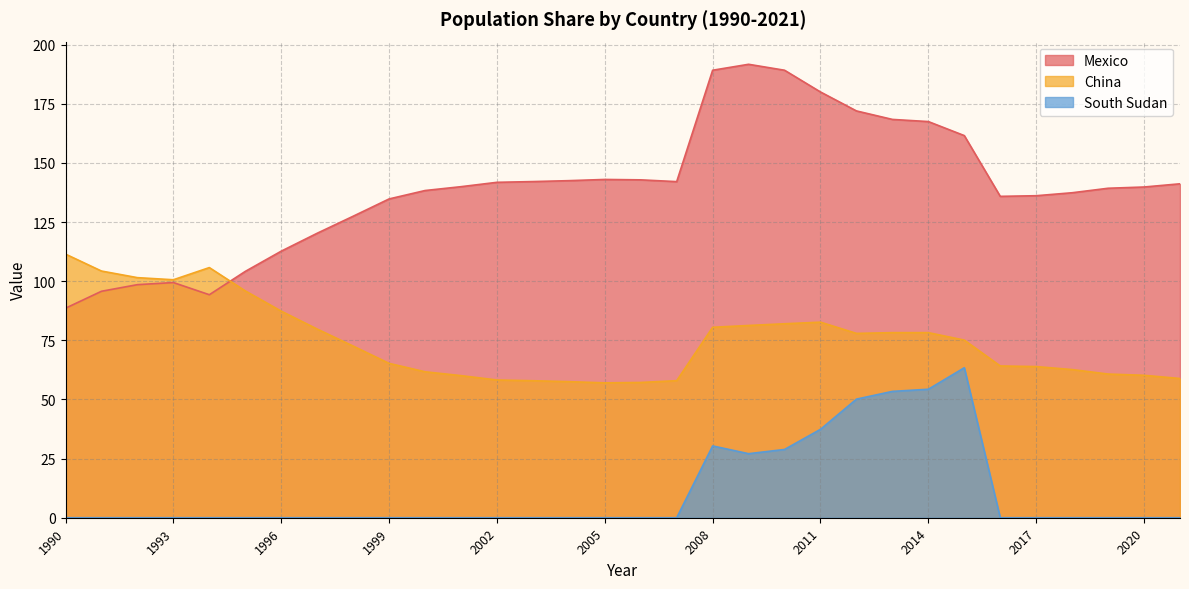

Rank the series at 1994 from highest to lowest value.

China, Mexico, South Sudan